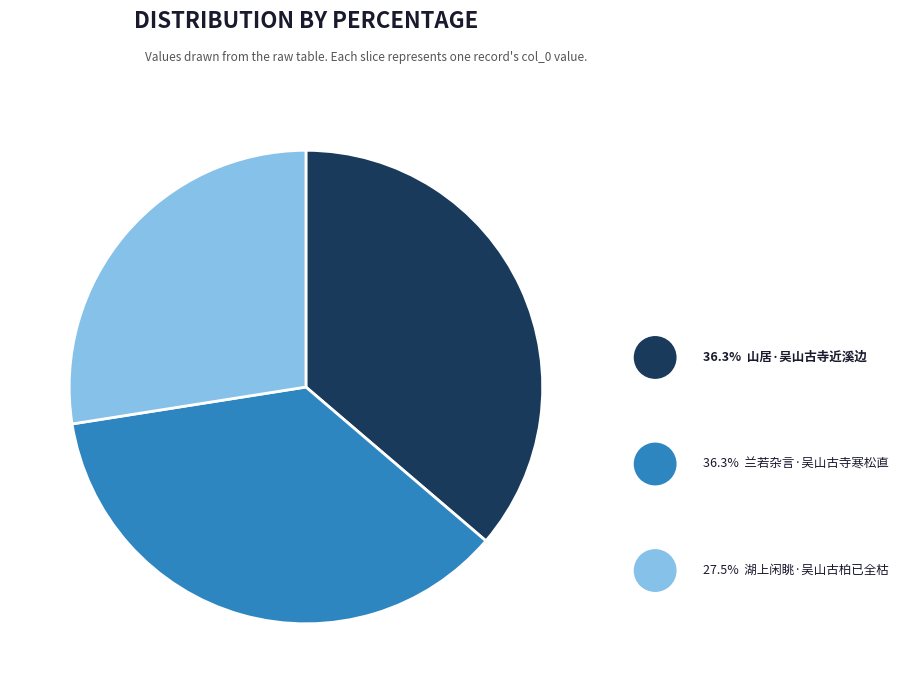

Does any single category account for the majority?

No